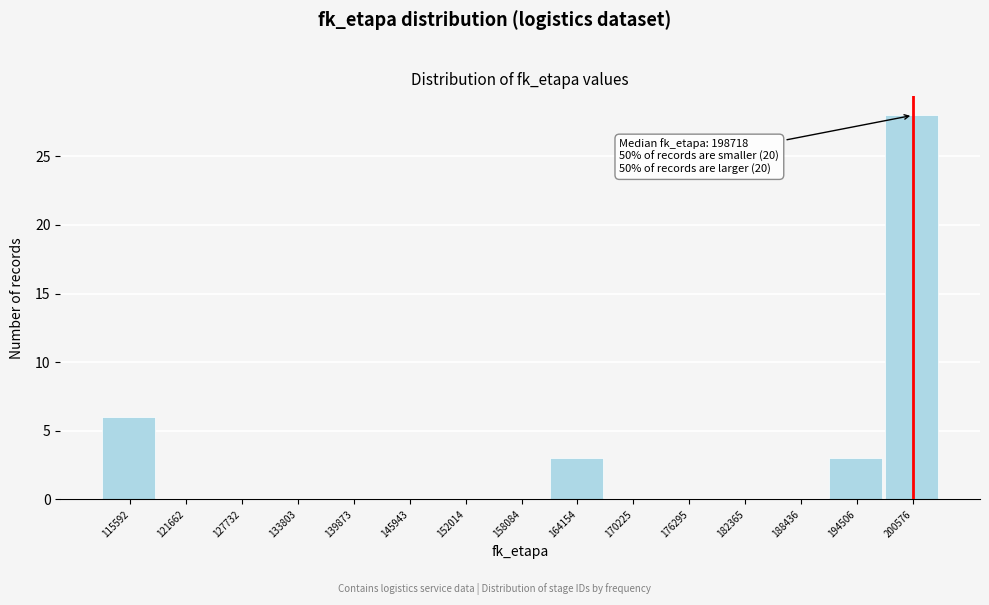

Which range on the x-axis has the tallest bar?

198000 to 204000